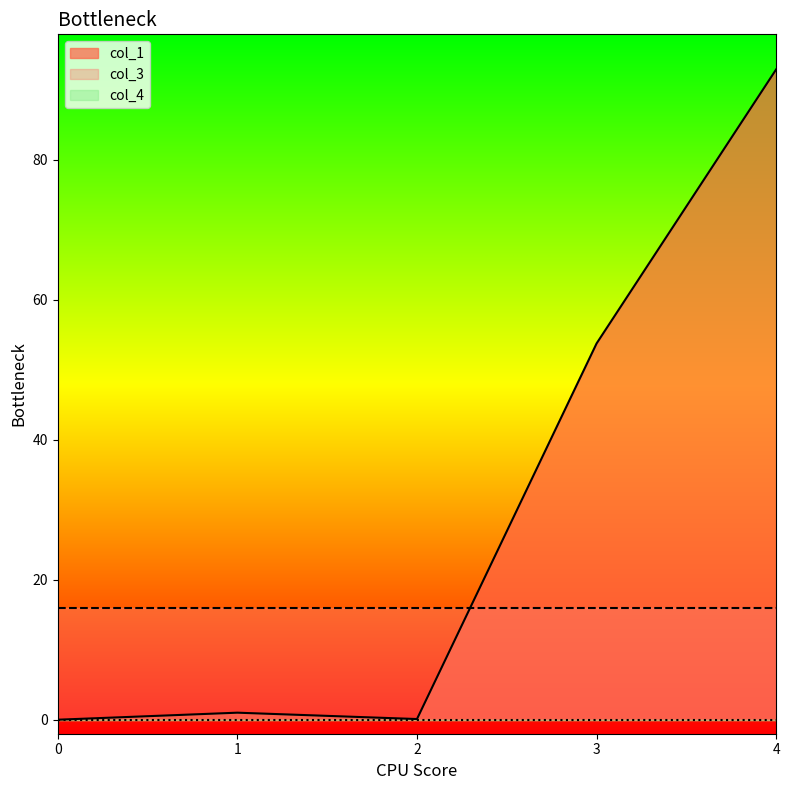

The col_1 series shows 31.3 at 3. True or false?

False